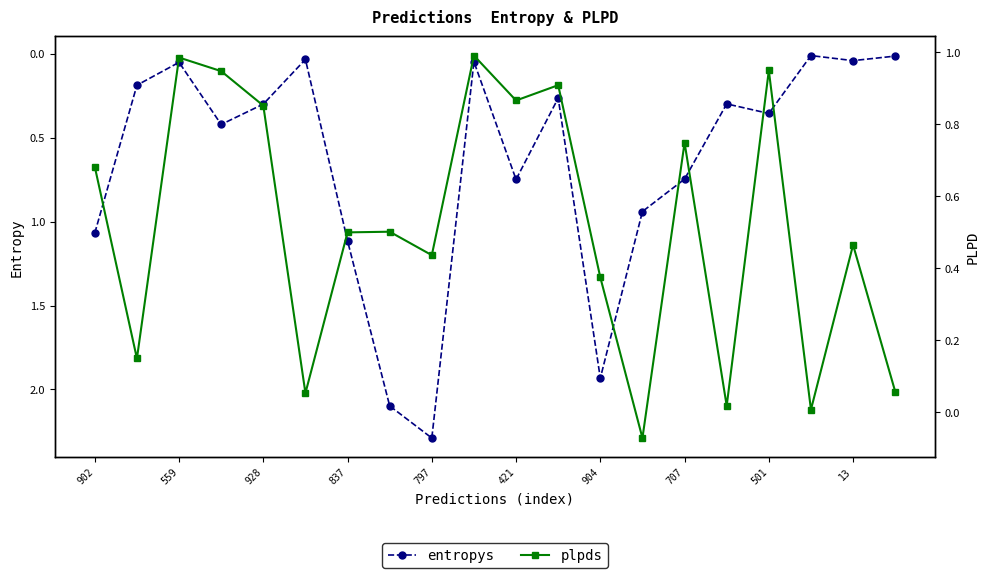

Where is the first local minimum for entropys?

559